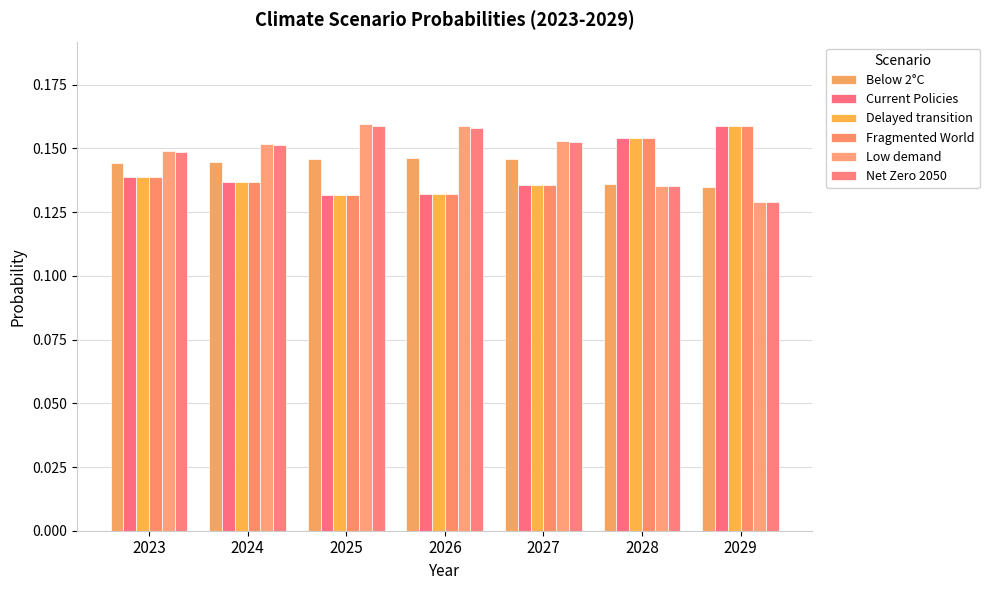

The Delayed transition series shows 0.1 at 2024. True or false?

True